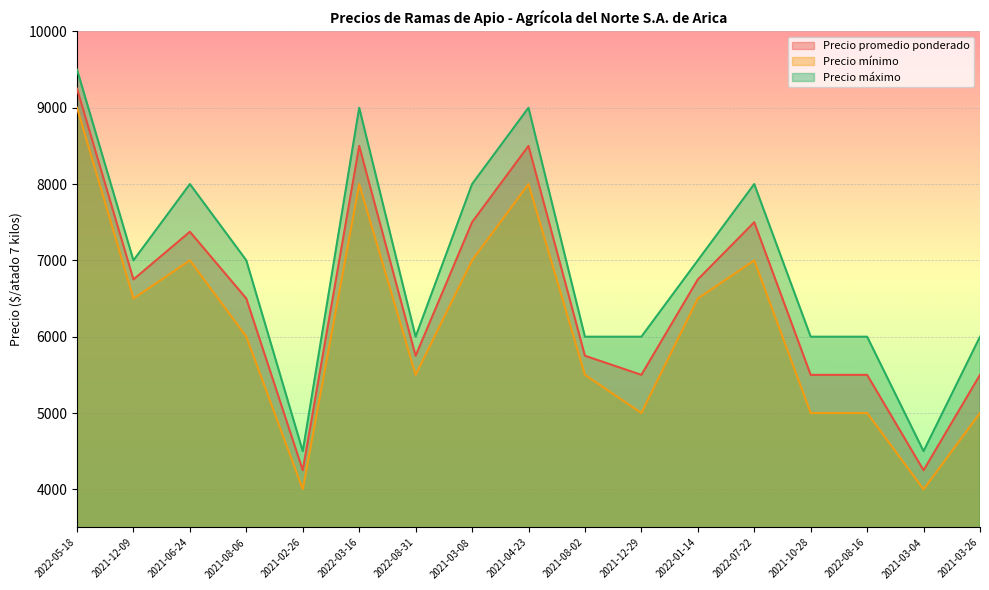

Is it true that Precio promedio ponderado equals 9160 at 2022-01-14?

False